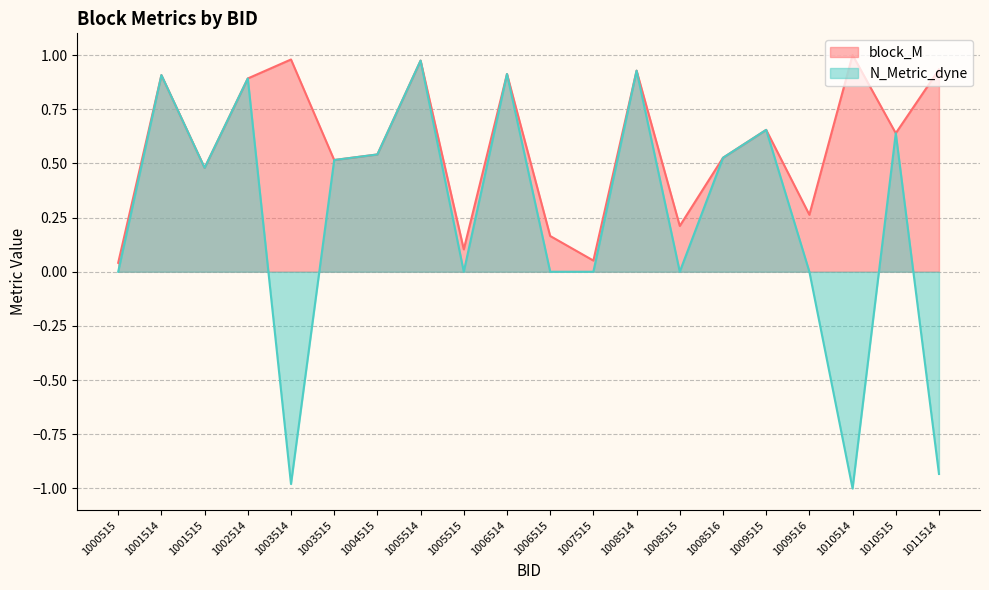

True or false: N_Metric_dyne and block_M cross at least once.

False